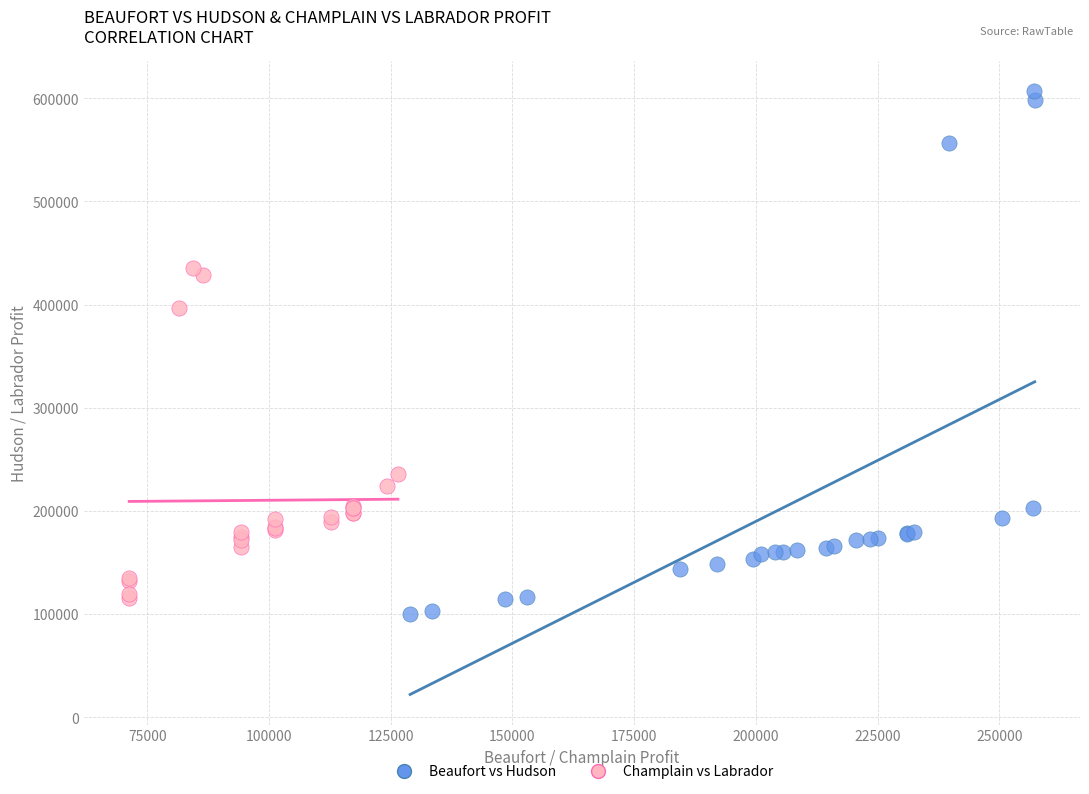

Which series reaches the maximum Y coordinate?

Beaufort vs Hudson